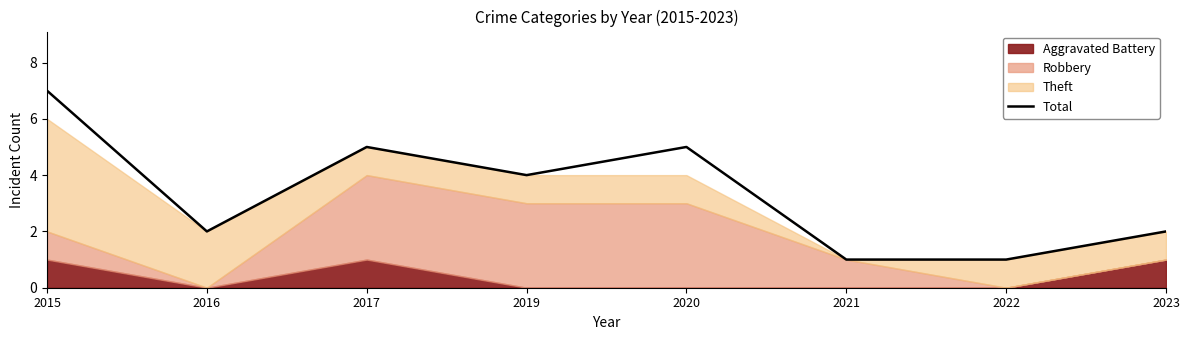

Reading right to left, transcribe all the data shown in this chart.

2023=2	2022=1	2021=1	2020=5	2019=4	2017=5	2016=2	2015=7